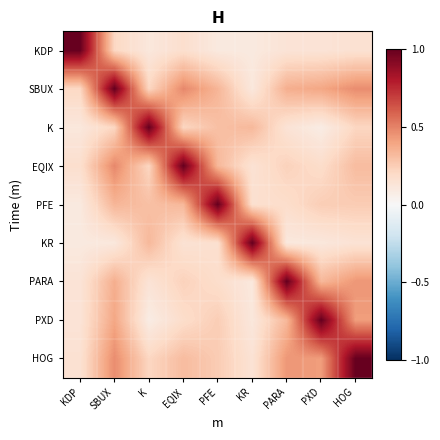

Reading left to right, extract all data points from this chart.

KDP: KDP=1.0	SBUX=0.2	K=0.1	EQIX=0.2	PFE=0.1	KR=0.1	PARA=0.1	PXD=0.1	HOG=0.2
SBUX: KDP=0.2	SBUX=1.0	K=0.2	EQIX=0.5	PFE=0.3	KR=0.1	PARA=0.4	PXD=0.4	HOG=0.5
K: KDP=0.1	SBUX=0.2	K=1.0	EQIX=0.2	PFE=0.3	KR=0.3	PARA=0.1	PXD=0.1	HOG=0.2
EQIX: KDP=0.2	SBUX=0.5	K=0.2	EQIX=1.0	PFE=0.3	KR=0.1	PARA=0.2	PXD=0.2	HOG=0.3
PFE: KDP=0.1	SBUX=0.3	K=0.3	EQIX=0.3	PFE=1.0	KR=0.2	PARA=0.2	PXD=0.2	HOG=0.3
KR: KDP=0.1	SBUX=0.1	K=0.3	EQIX=0.1	PFE=0.2	KR=1.0	PARA=0.1	PXD=0.1	HOG=0.1
PARA: KDP=0.1	SBUX=0.4	K=0.1	EQIX=0.2	PFE=0.2	KR=0.1	PARA=1.0	PXD=0.3	HOG=0.4
PXD: KDP=0.1	SBUX=0.4	K=0.1	EQIX=0.2	PFE=0.2	KR=0.1	PARA=0.3	PXD=1.0	HOG=0.4
HOG: KDP=0.2	SBUX=0.5	K=0.2	EQIX=0.3	PFE=0.3	KR=0.1	PARA=0.4	PXD=0.4	HOG=1.0